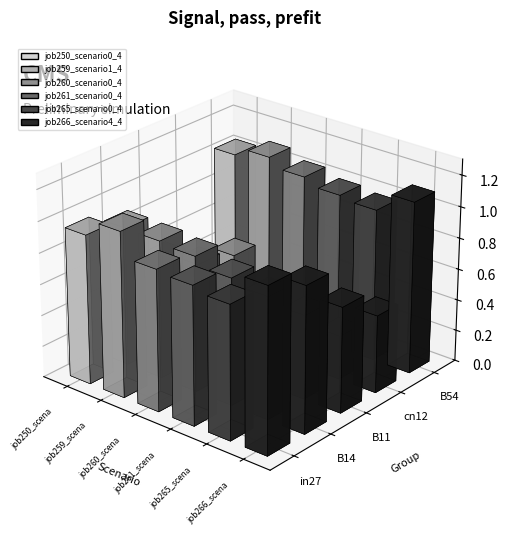

What is the label of the 1st bar from the left?

in27